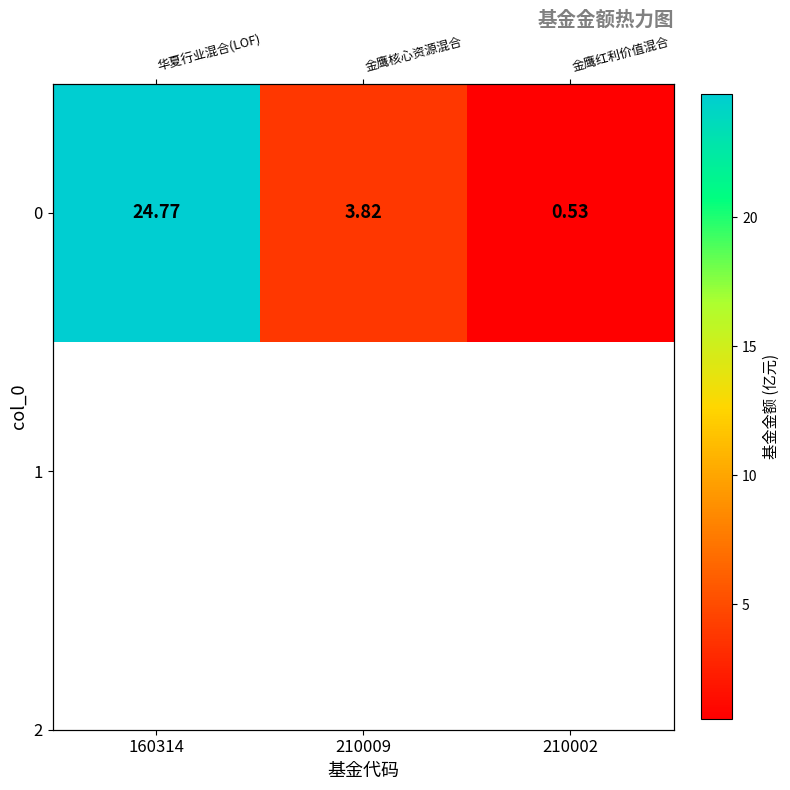

What is the sum of all values?

29.1